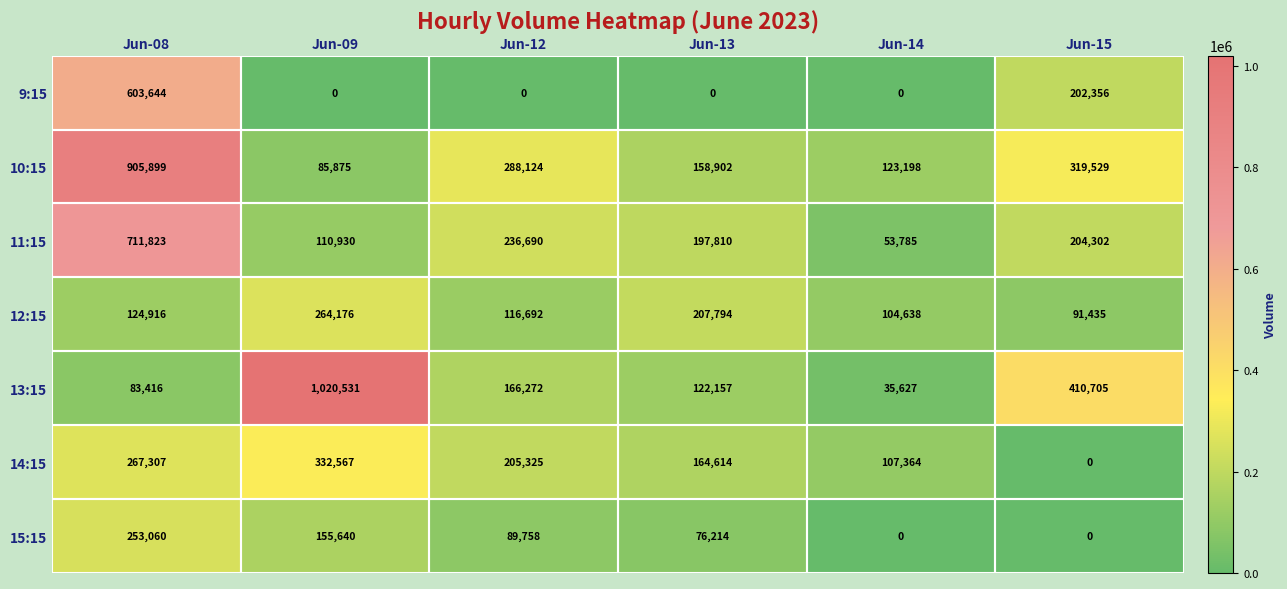

True or false: 13:15 has a value of 144762 at Jun-08.

False